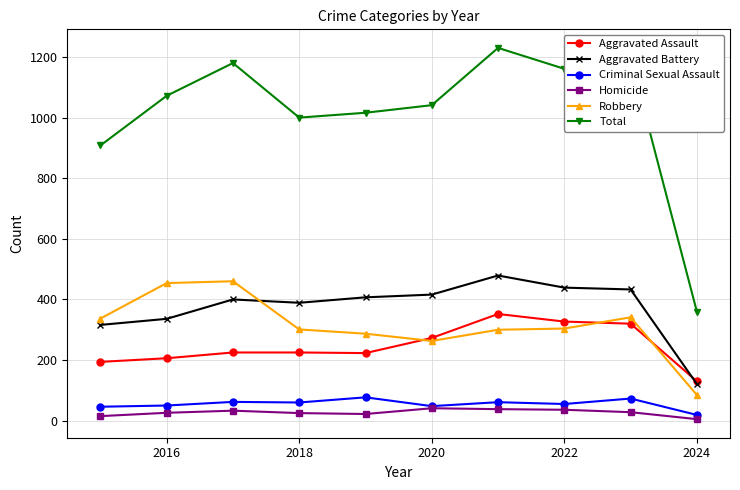

At how many categories does at least one series exceed 791?

9